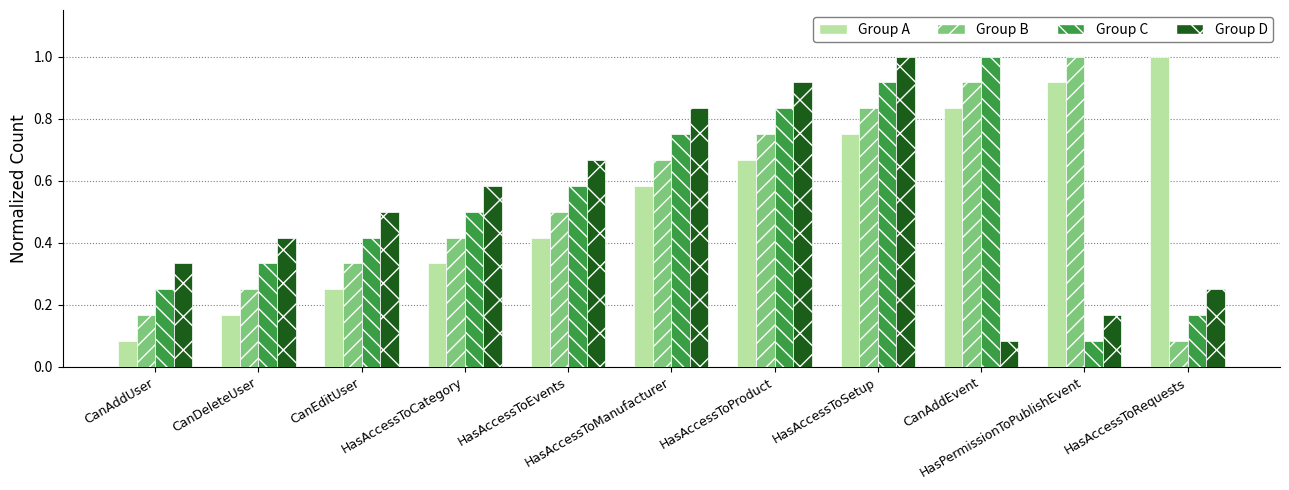

What is the sum of all Group A values?

6.0